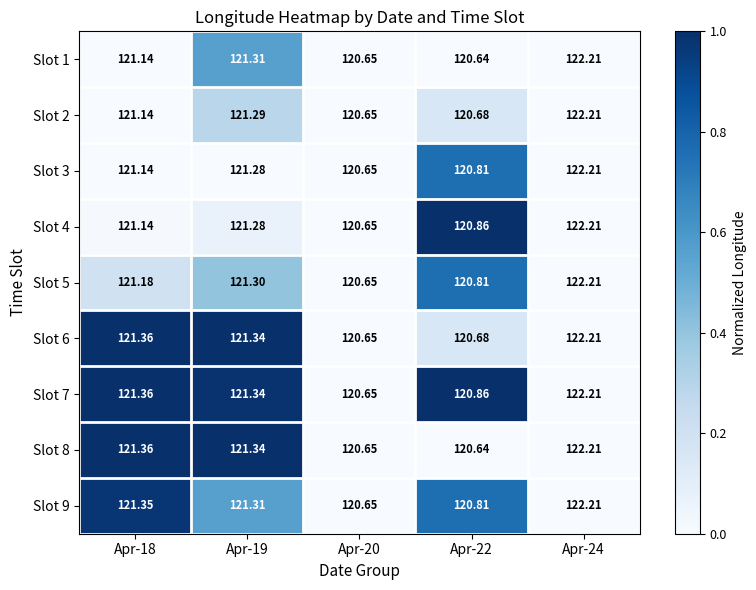

Between Apr-19 and Apr-24, which is larger?

Apr-19